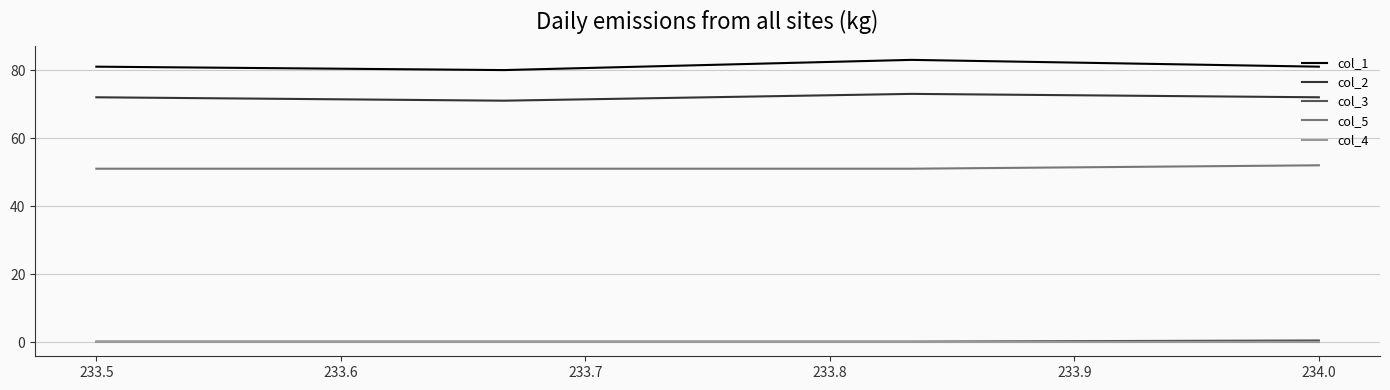

Which series has the largest total across all categories?

col_1